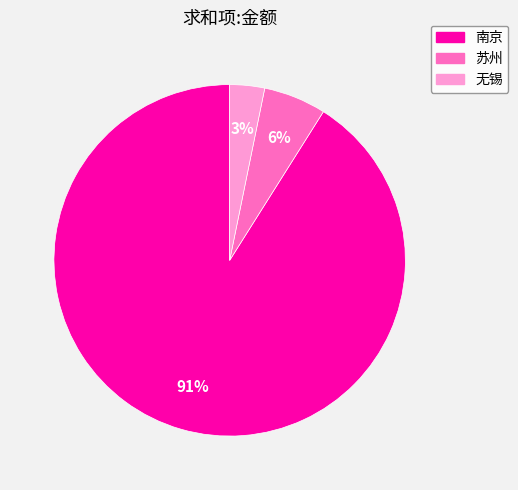

To the nearest percent, what is the average slice percentage?

33%